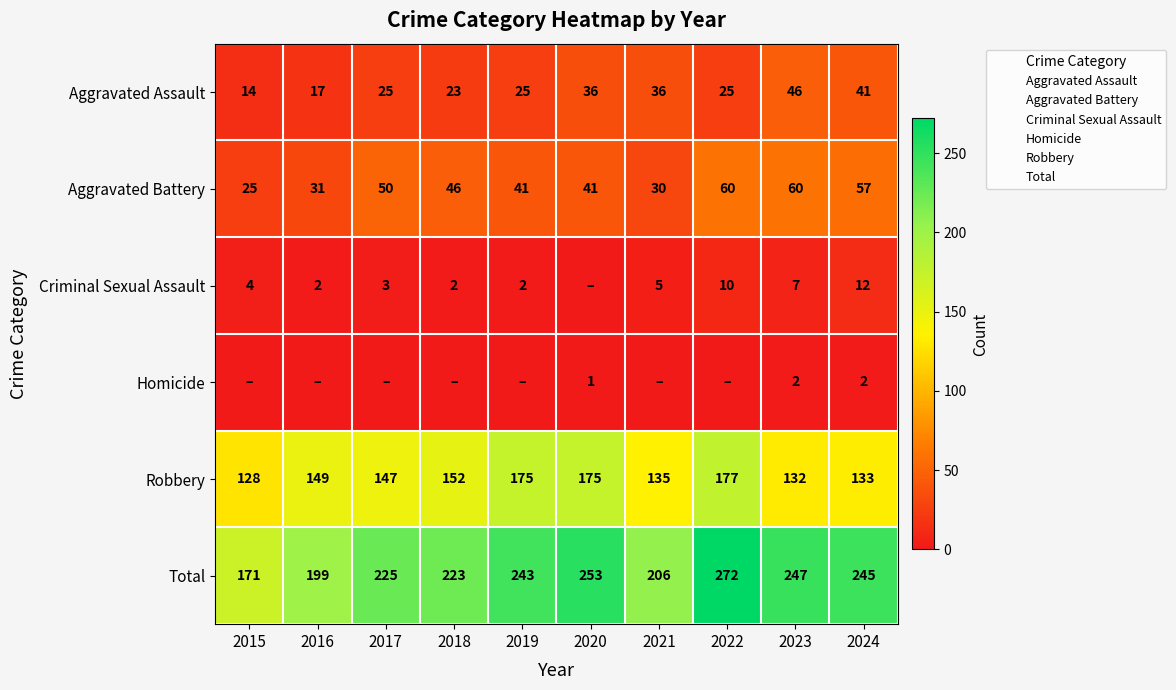

What is the total value across all series at 2024?

490